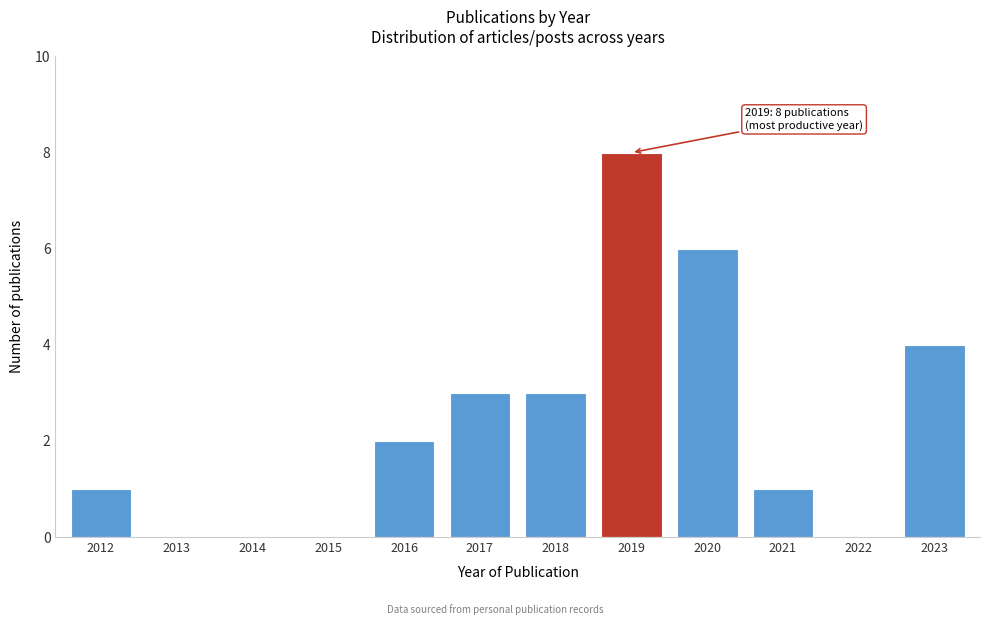

Reading left to right, what are all the values shown in this chart?

2012=1	2013=0	2014=0	2015=0	2016=2	2017=3	2018=3	2019=8	2020=6	2021=1	2022=0	2023=4